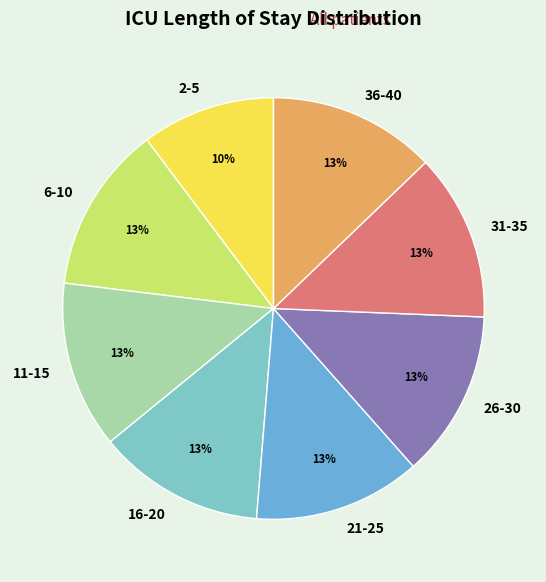

To the nearest percent, what portion does 36-40 represent?

13%